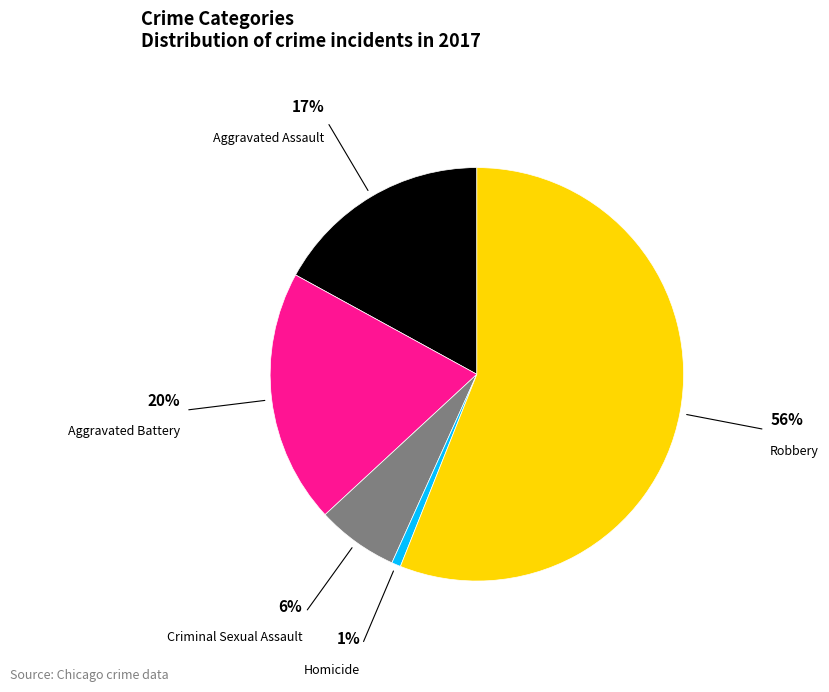

Is there any slice that represents more than half of the pie?

Yes